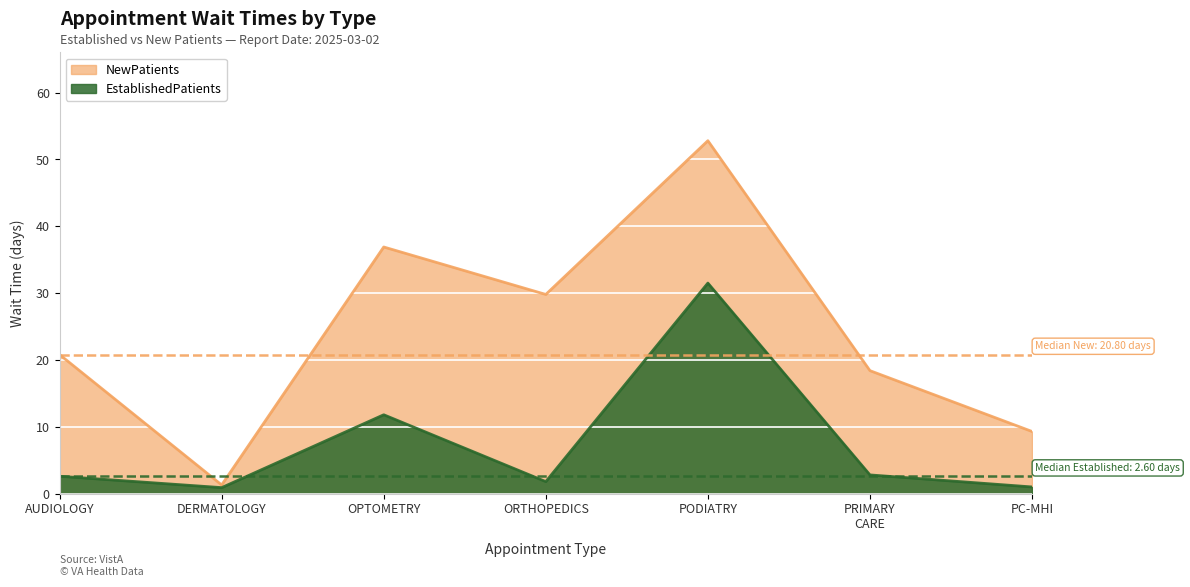

How many series are shown in this chart?

2